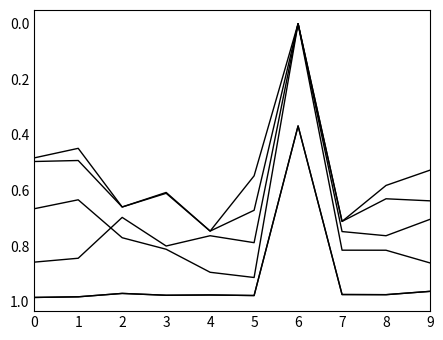

Does the chart have visible grid lines?

No